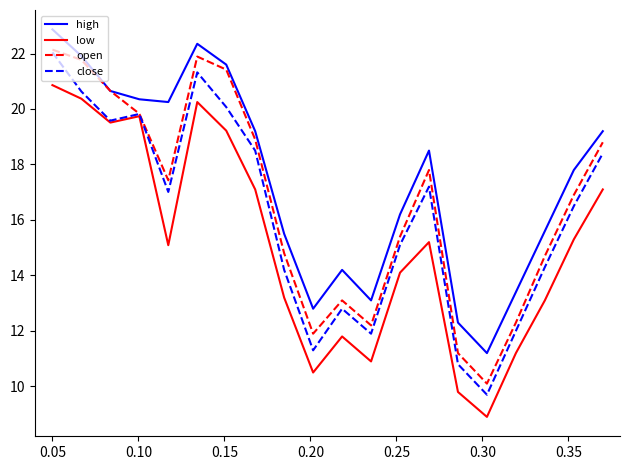

What is the average value of the close series?

16.2